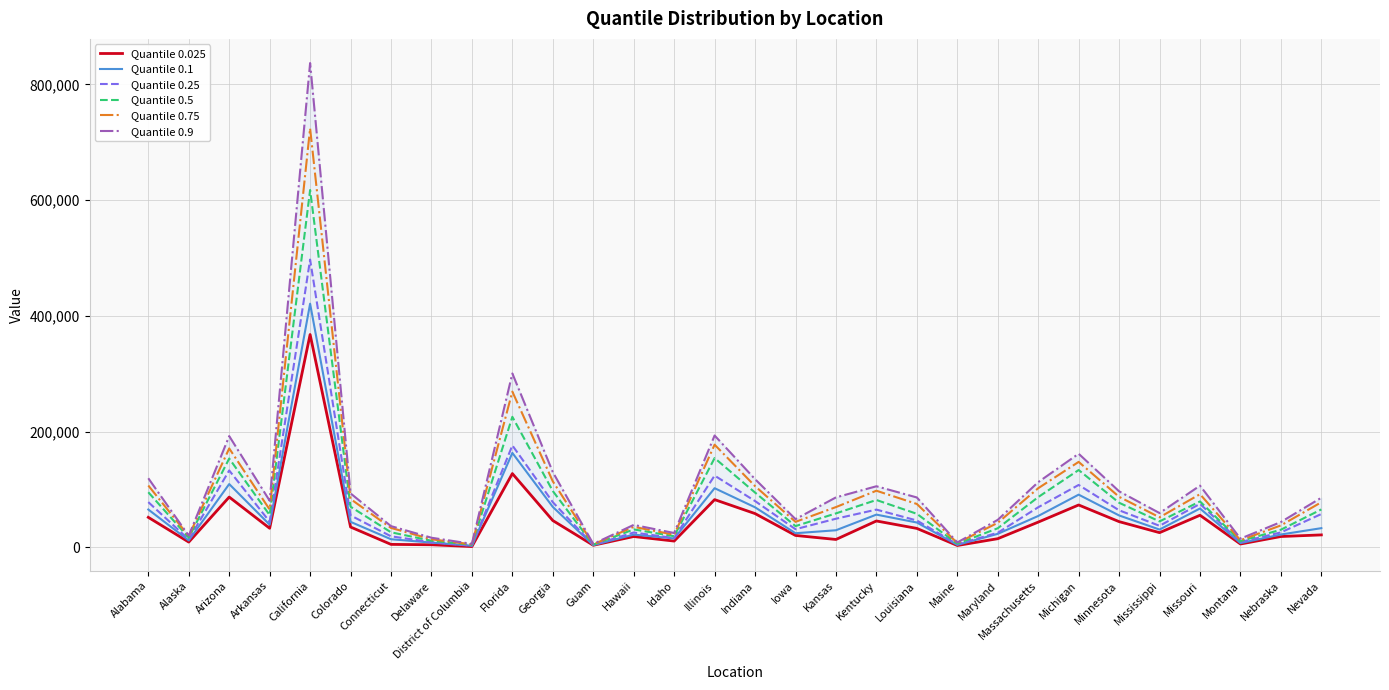

Does the chart have visible grid lines?

Yes